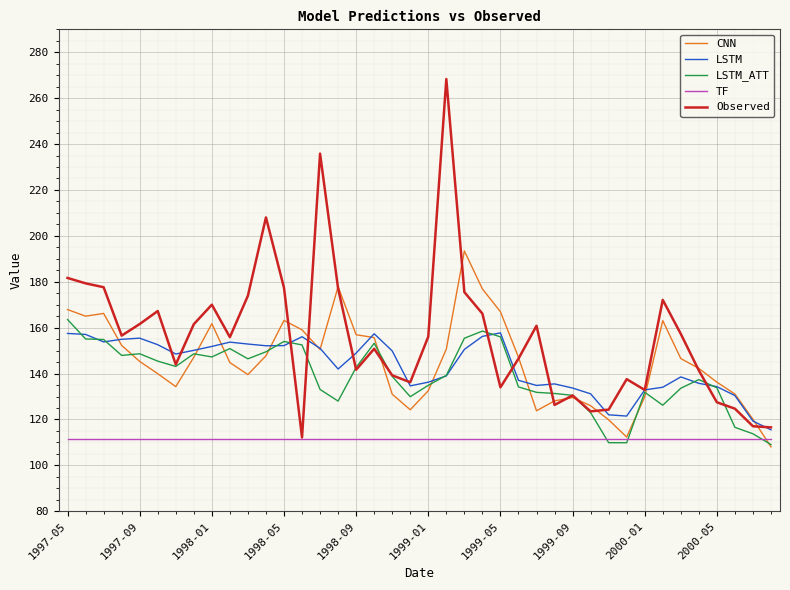

Which series has the widest spread of values?

Observed